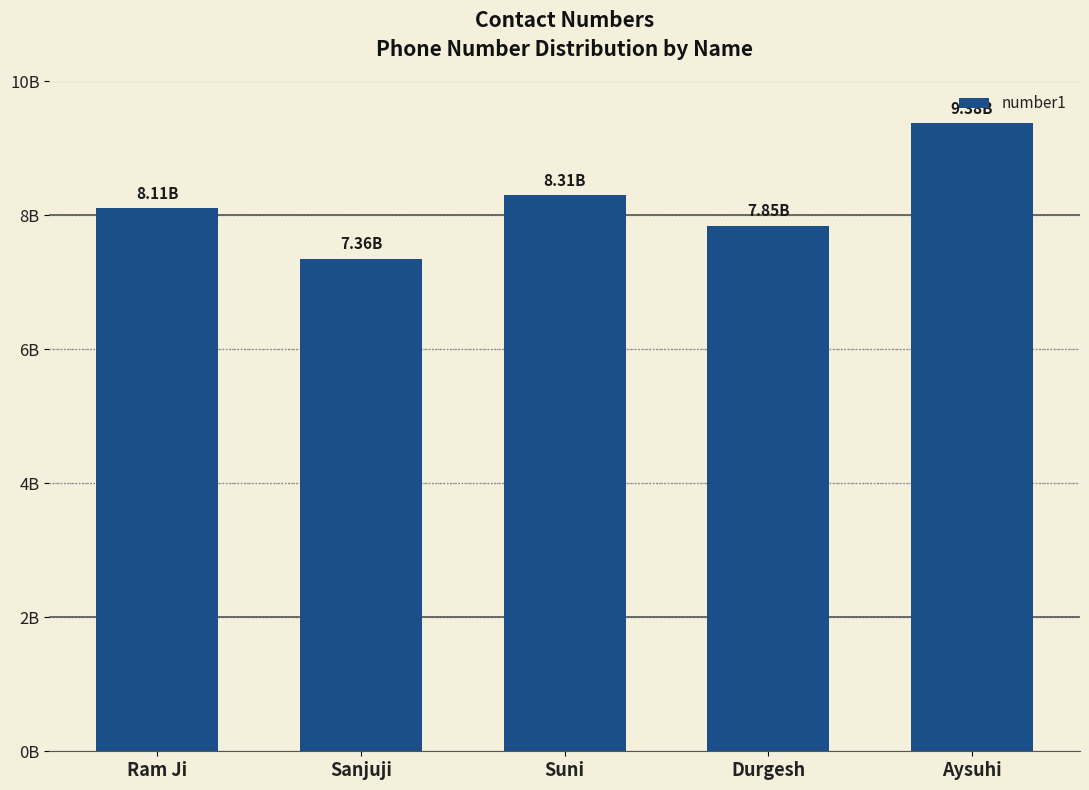

List the labels in order of value, largest first.

Aysuhi, Suni, Ram Ji, Durgesh, Sanjuji